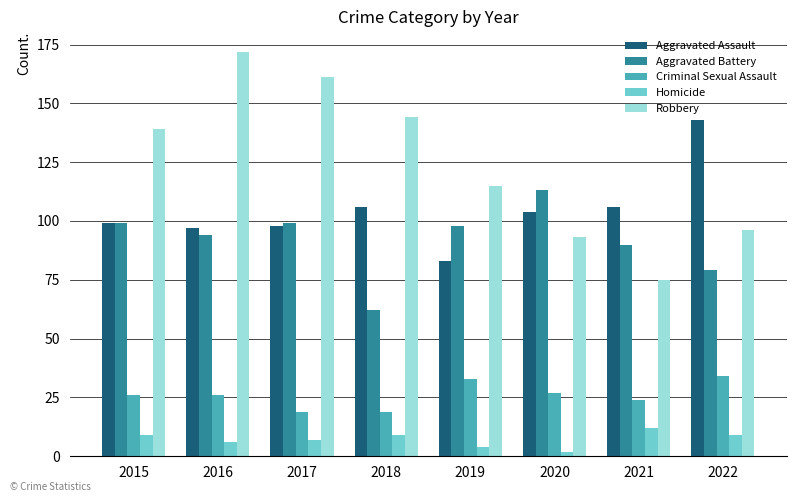

What is the minimum value shown in the chart?

2